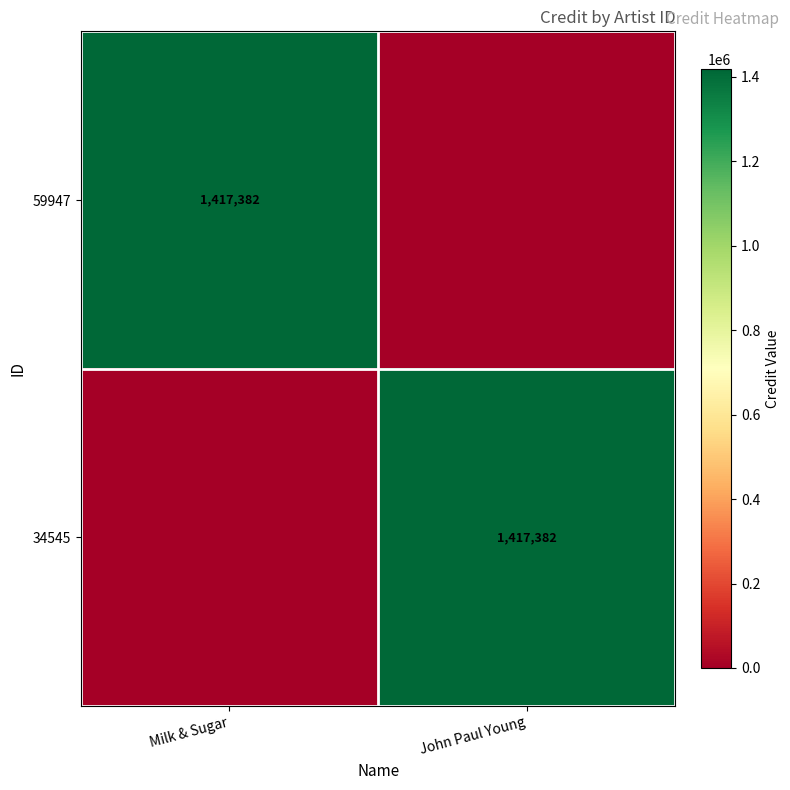

How many distinct data groups are displayed?

2